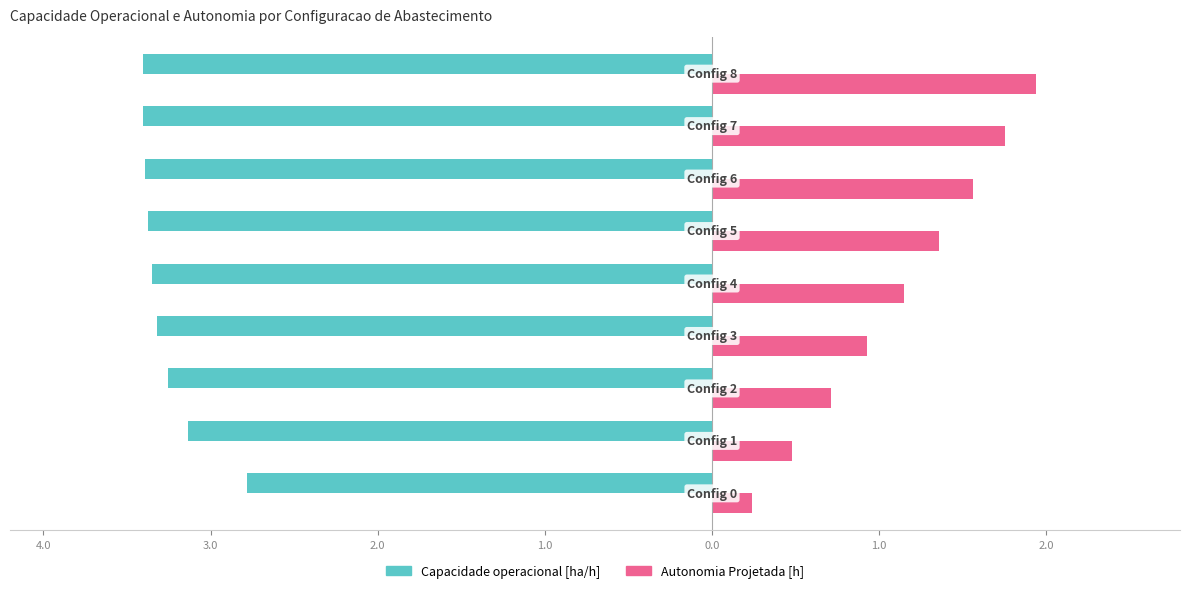

What are all the series names shown in the legend?

Capacidade operacional [ha/h], Autonomia Projetada [h]